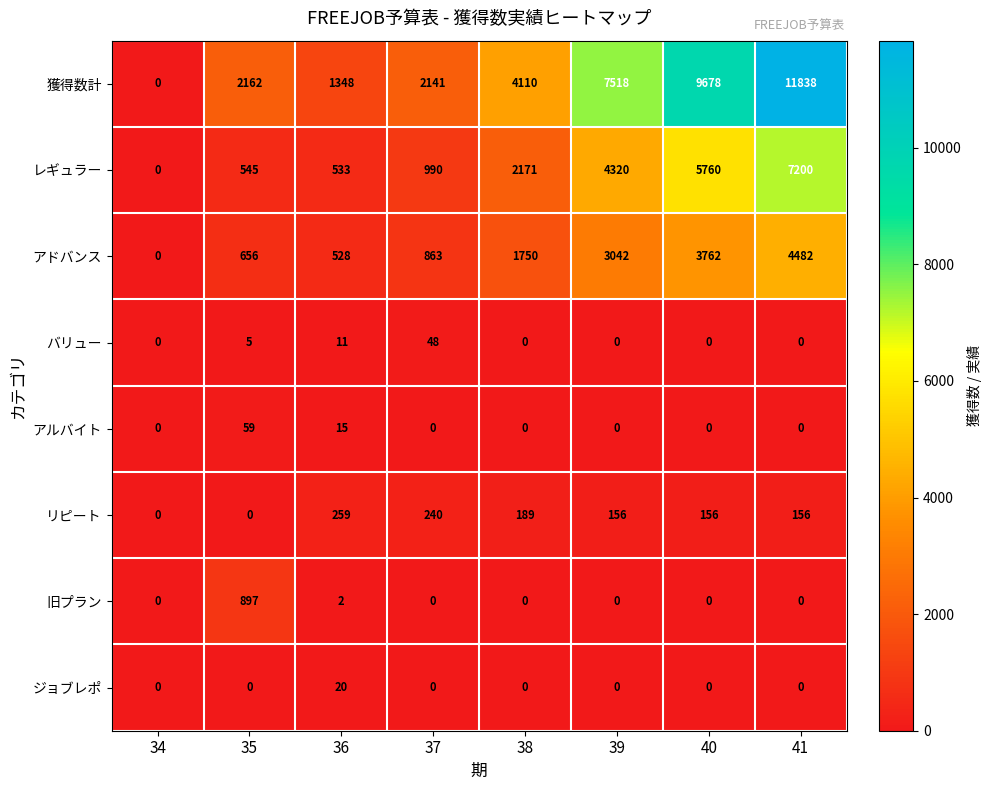

Between 35 and 37, which series saw the biggest shift?

旧プラン